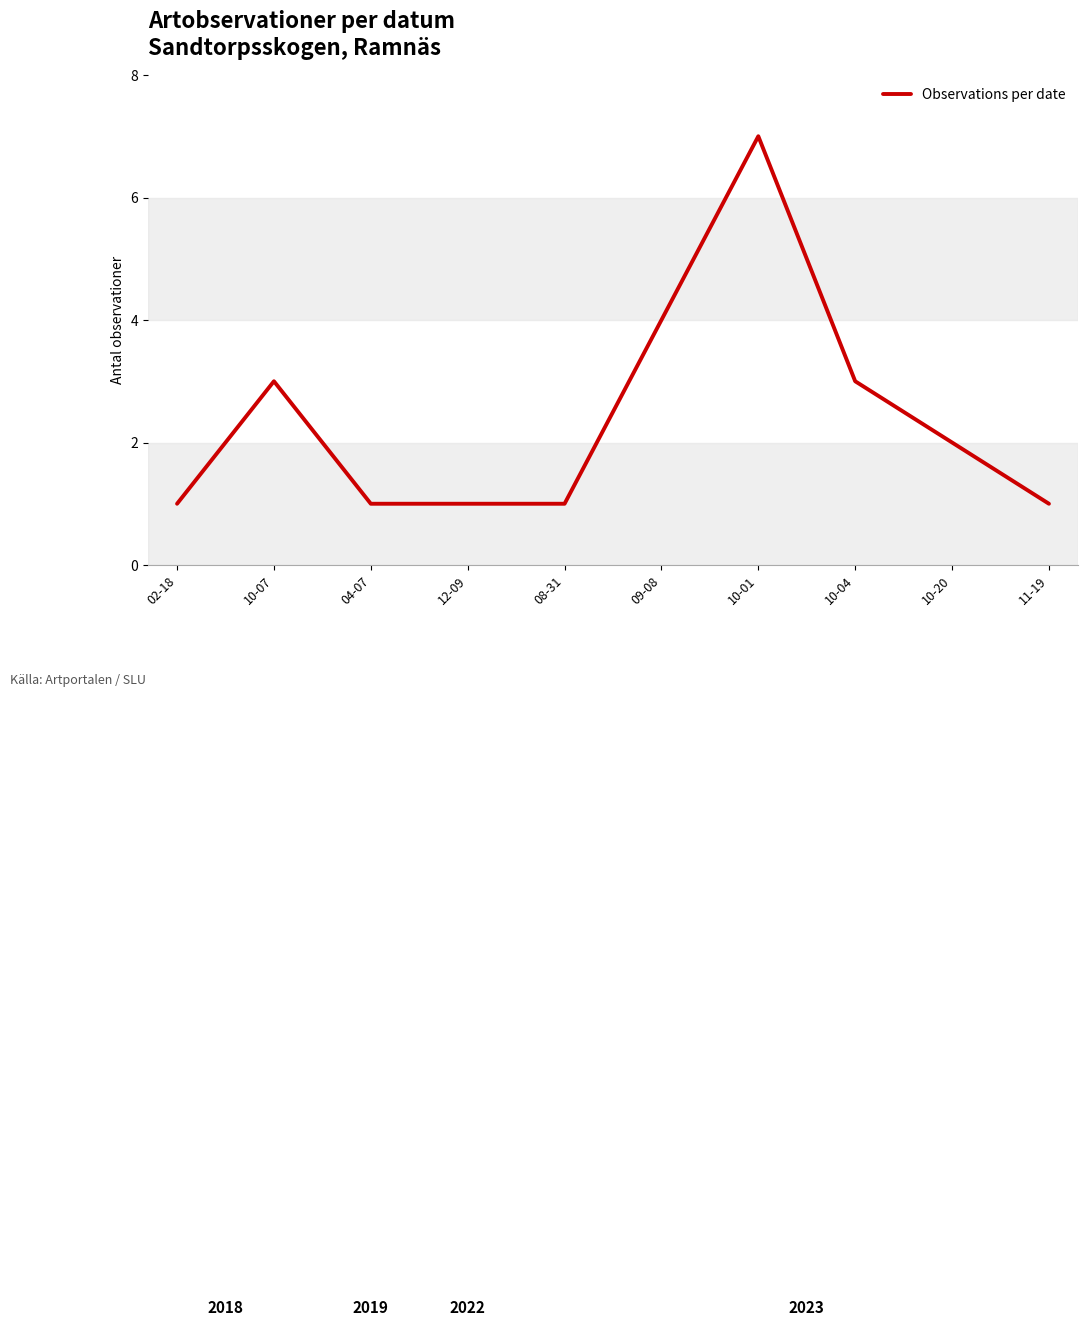

What is the difference between the values at 04-07 and 09-08?

3